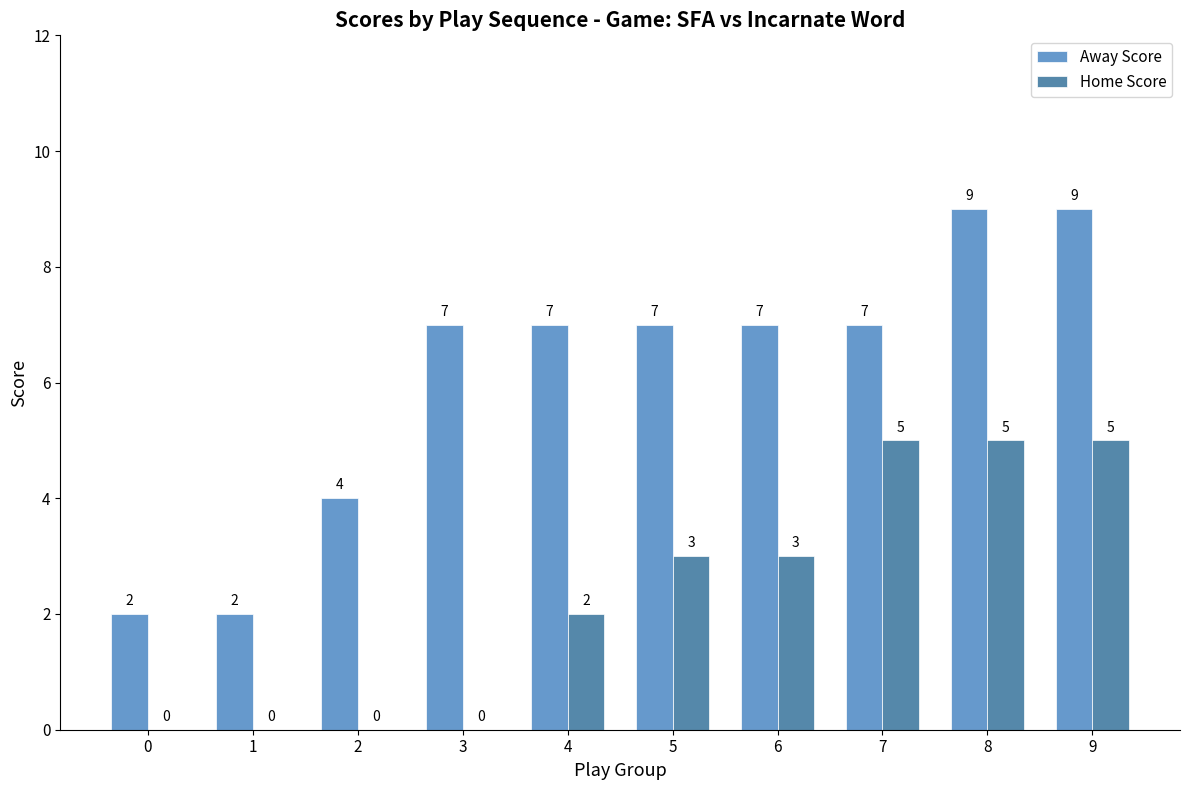

What is the sum of all Away Score values?

61